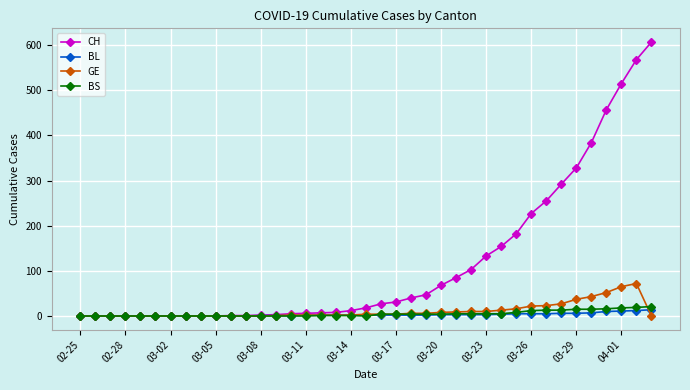

Which series has the largest total across all categories?

CH